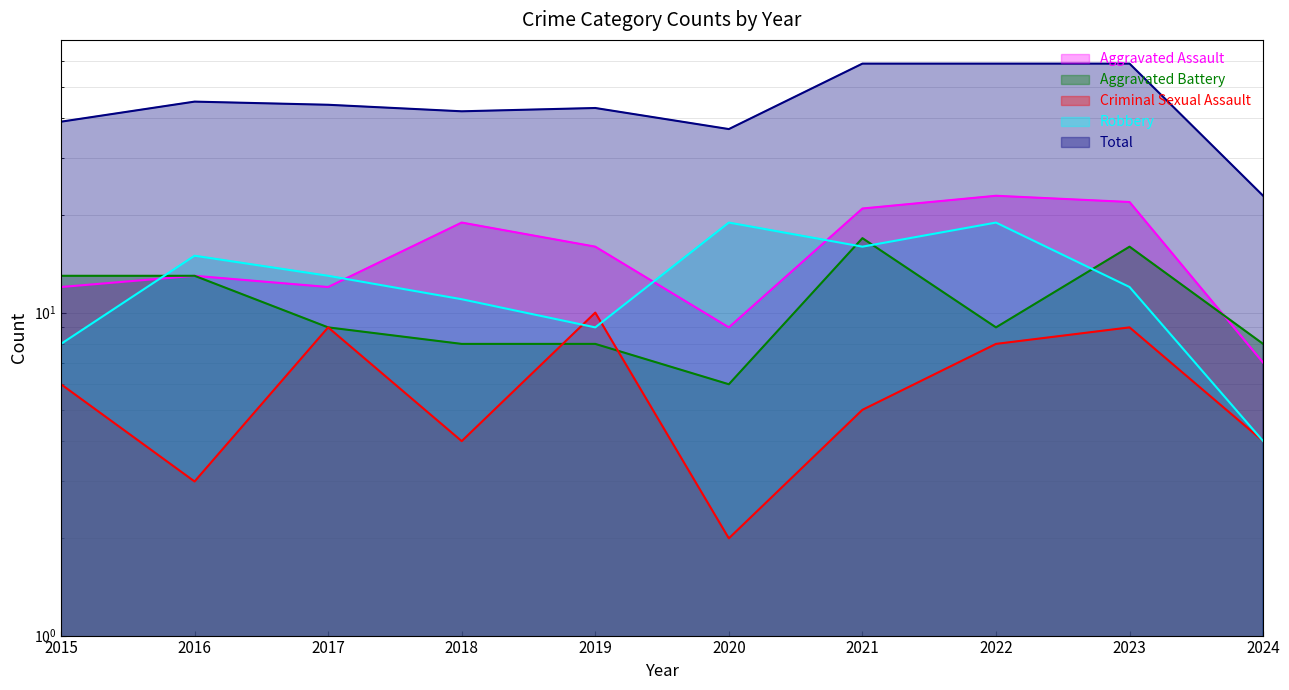

Is it true that Robbery equals 4 at 2015?

False